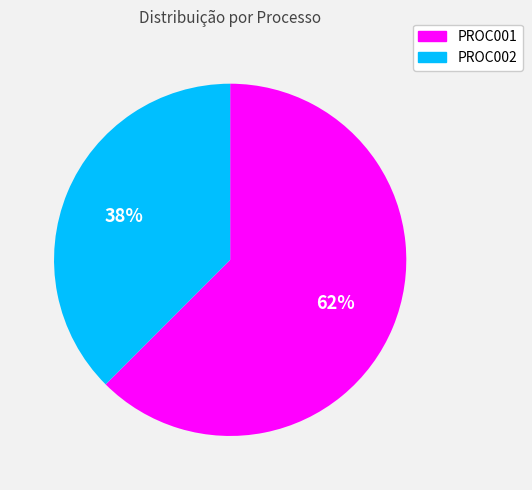

Which slice is the smallest?

PROC002